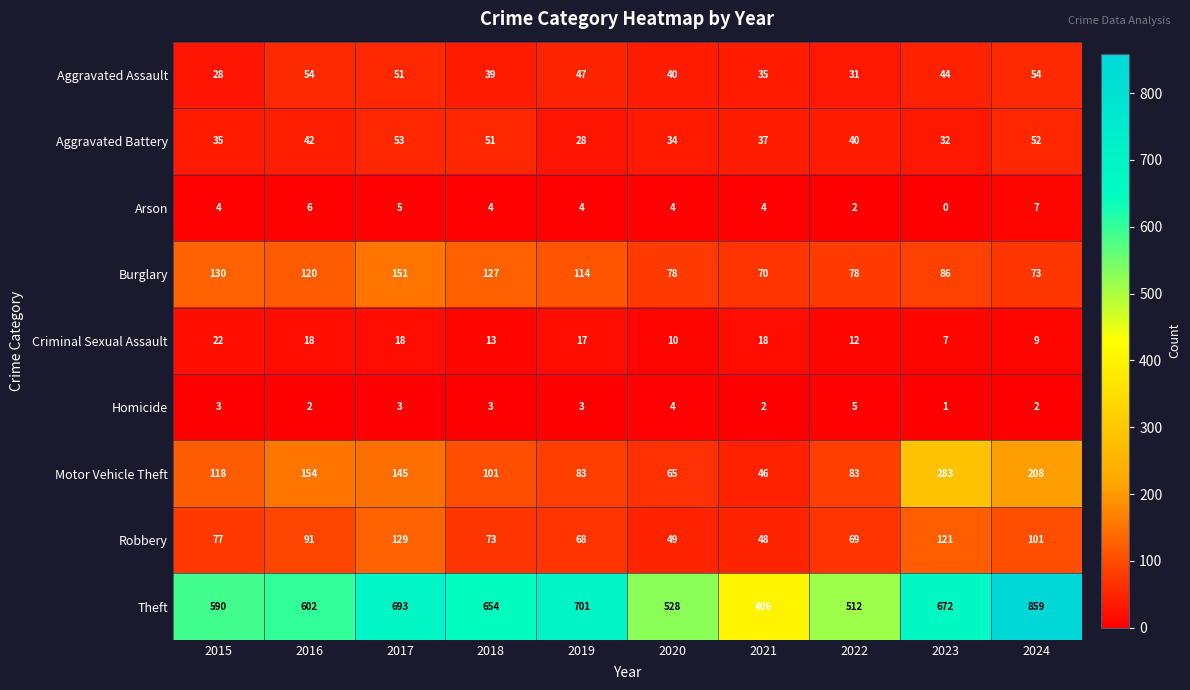

What is the difference between the maximum and minimum values in the Robbery series?

81